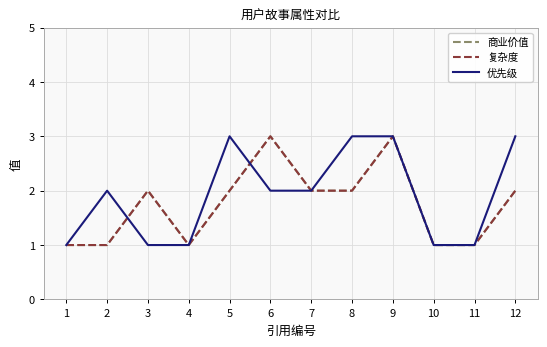

What is the difference between the maximum and minimum values in the 复杂度 series?

2